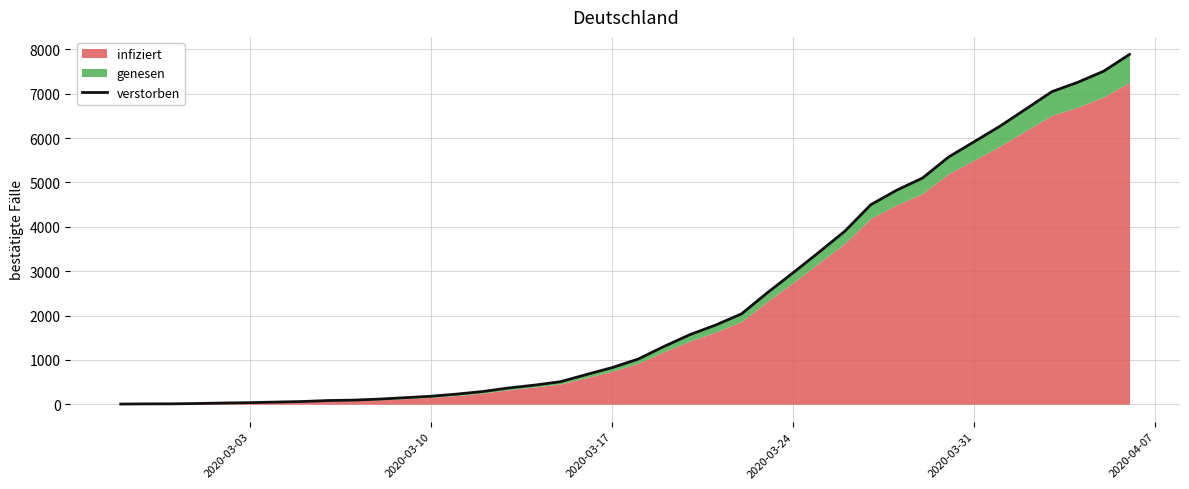

Reading left to right, transcribe all the data shown in this chart.

4	8	9	17	28	36	49	61	83	93	116	148	180	229	287	367	431	508	669	826	1017	1302	1568	1785	2038	2515	2967	3430	3905	4500	4826	5101	5572	5921	6272	6659	7048	7259	7509	7888